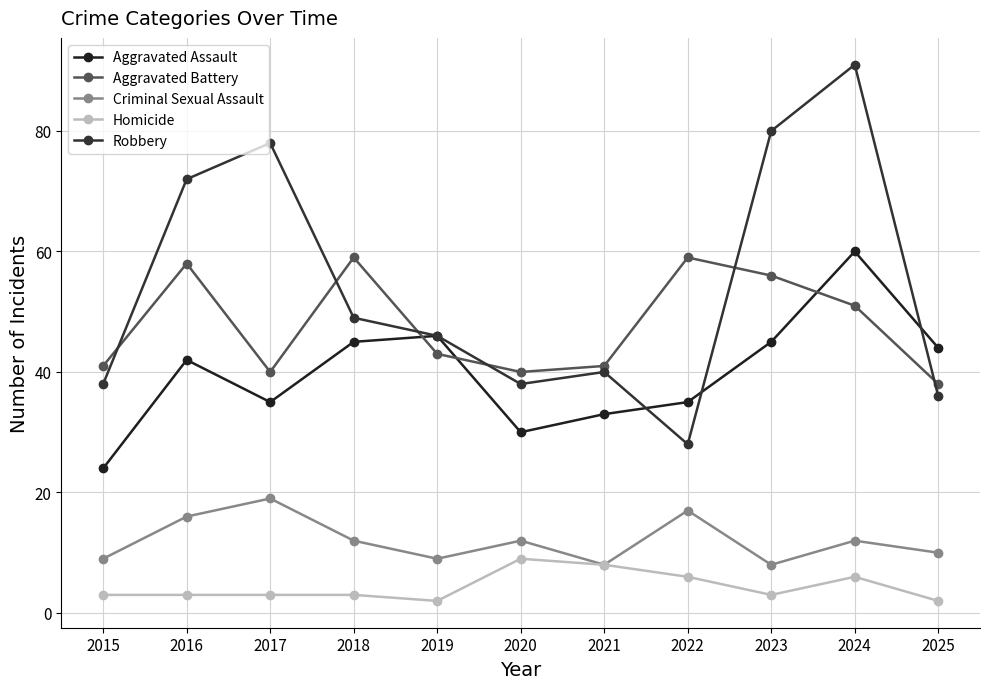

True or false: Robbery and Homicide cross at least once.

False